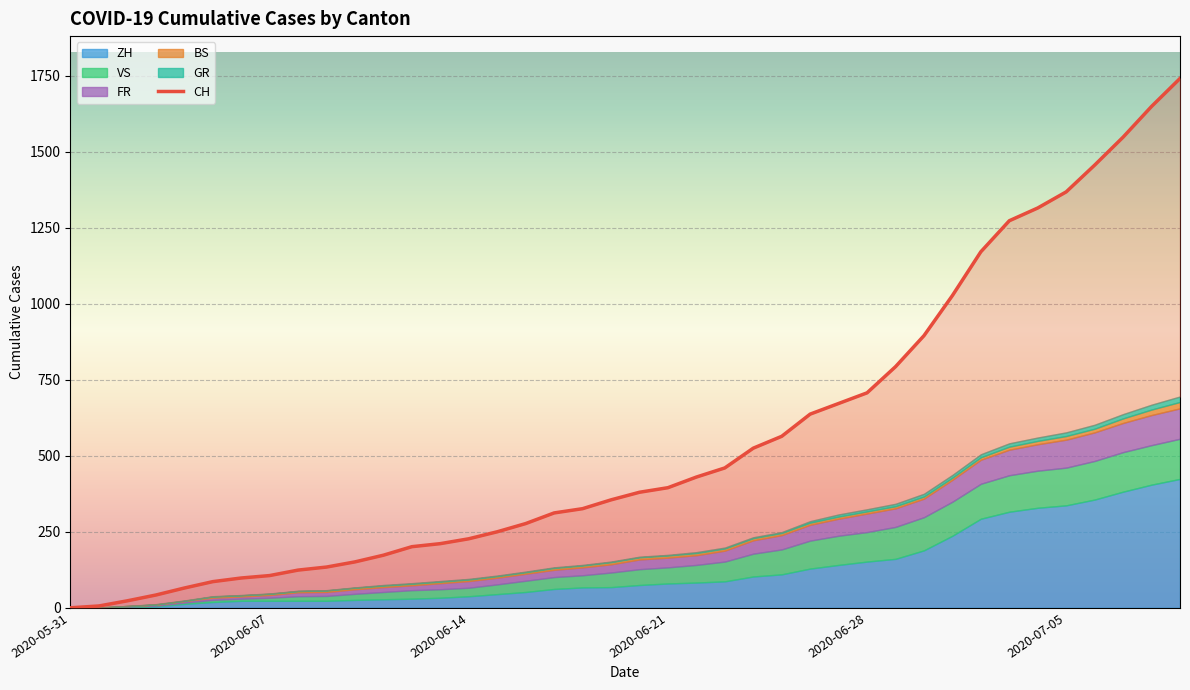

At which label does ZH first exceed 75?

2020-06-21